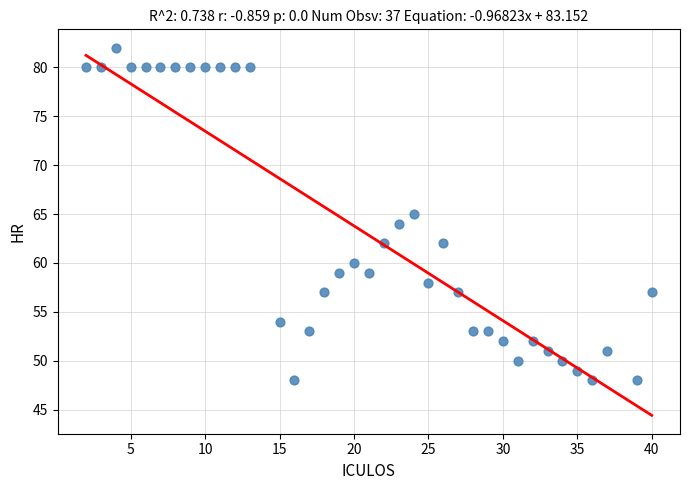

What is the range of Y values (max minus min)?

34